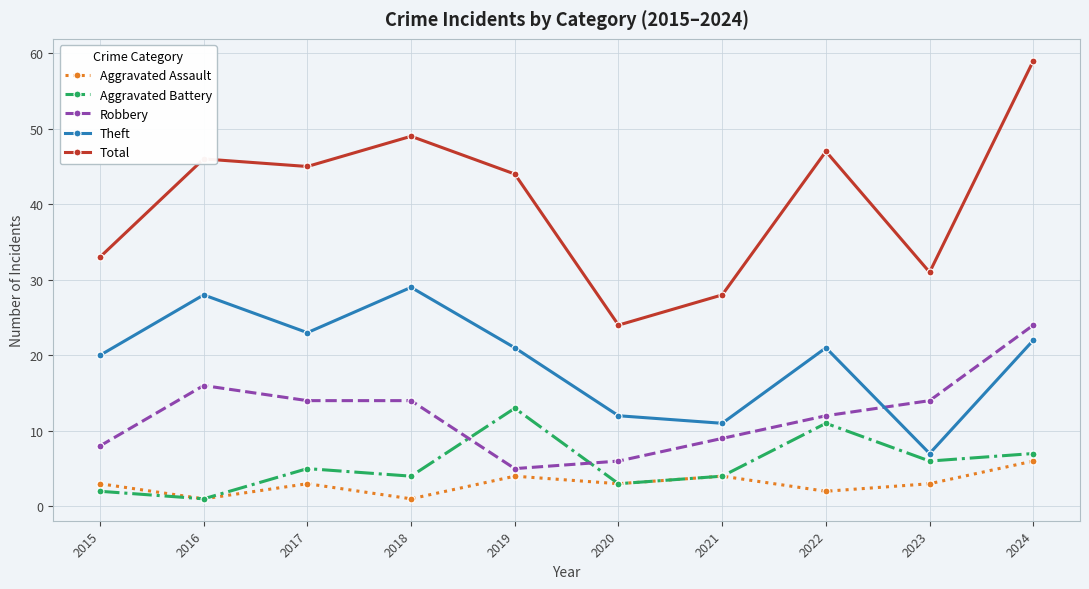

True or false: Aggravated Assault and Total intersect in this chart.

False